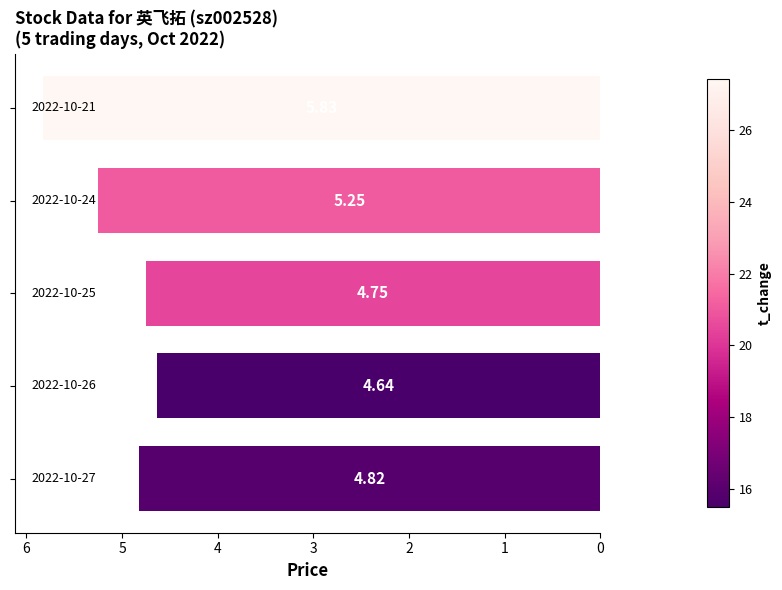

What is the average value?

5.1